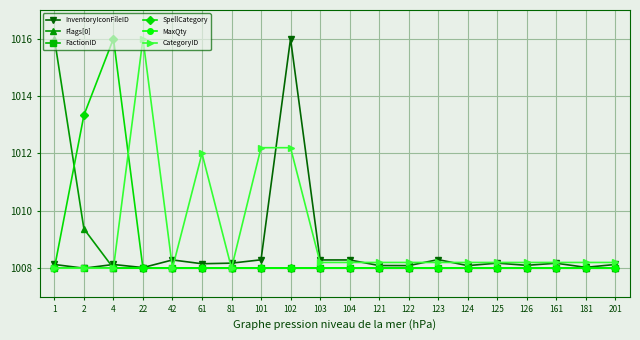

Rank the categories by FactionID value from lowest to highest.

1, 2, 4, 22, 42, 61, 81, 101, 102, 103, 104, 121, 122, 123, 124, 125, 126, 161, 181, 201